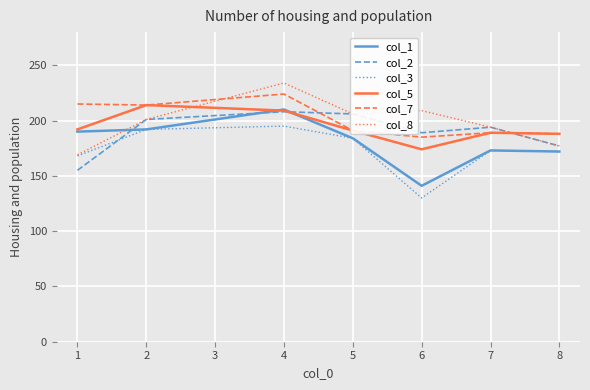

Which category has the highest value in the col_3 series?

4